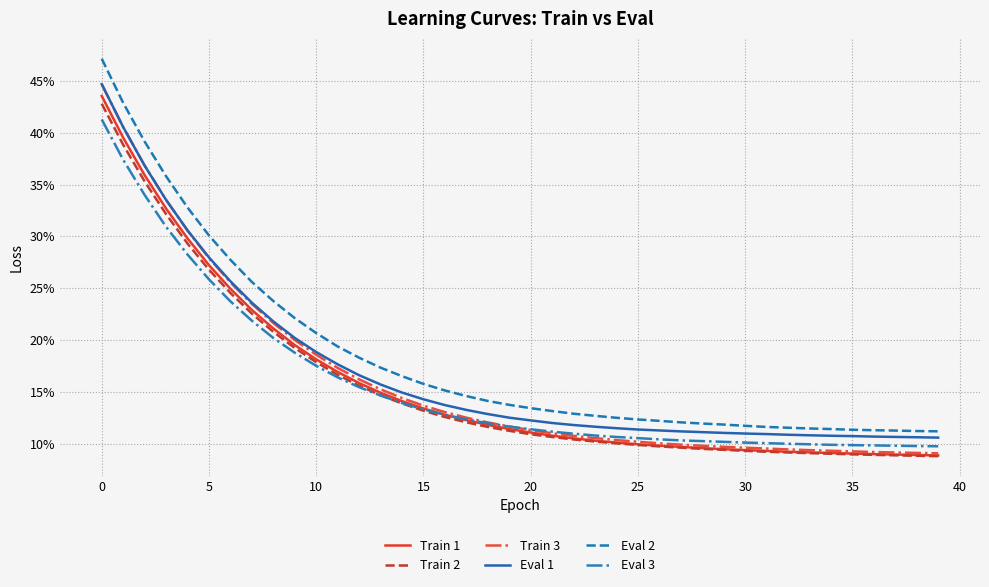

What are all the series names shown in the legend?

Train 1, Train 2, Train 3, Eval 1, Eval 2, Eval 3